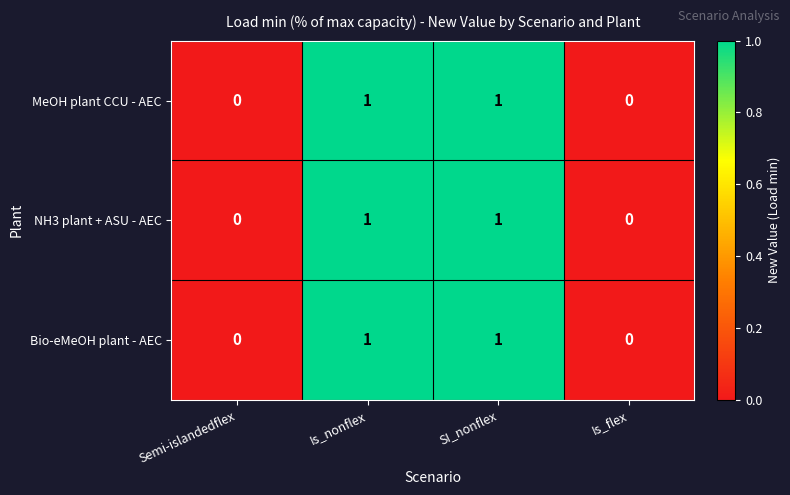

How many NH3 plant + ASU - AEC values are between 0 and 1?

4